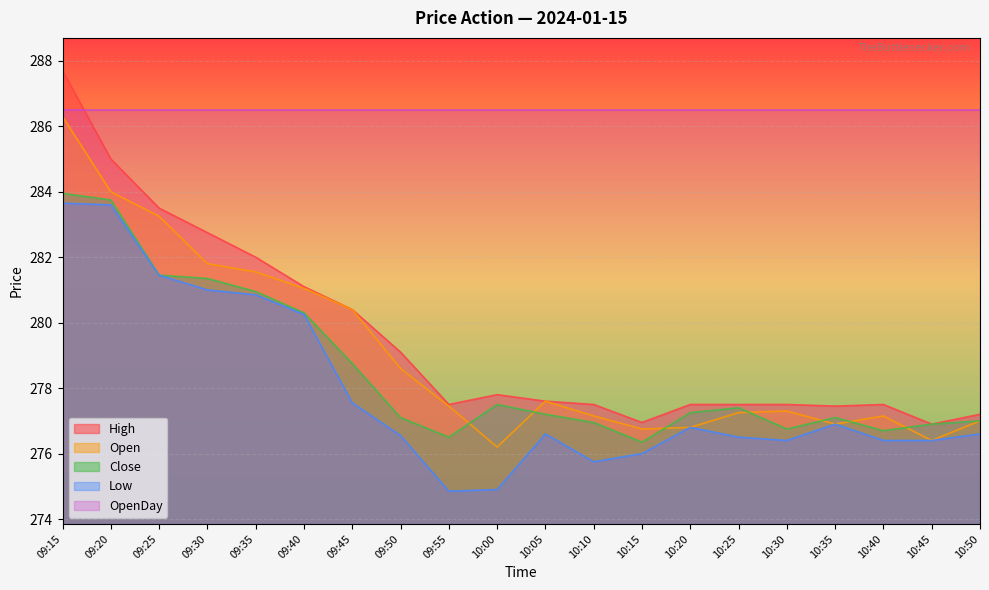

True or false: Low and High cross at least once.

False